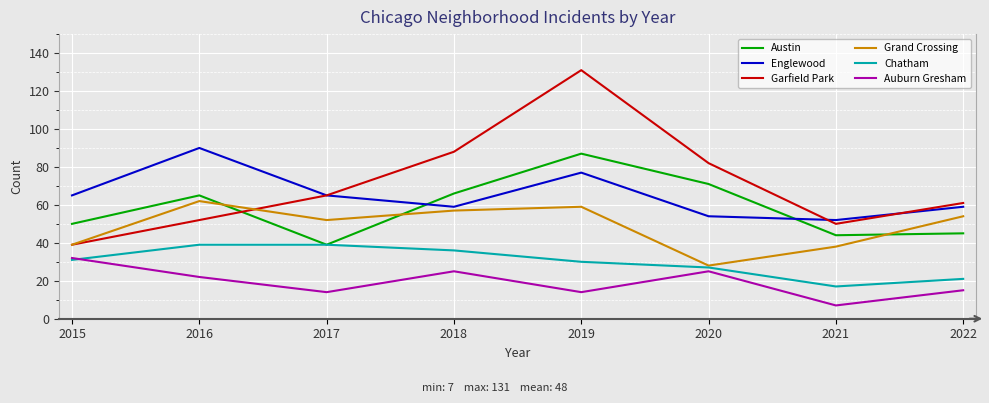

What value does the Garfield Park series have at 2016, to the nearest 10?

50